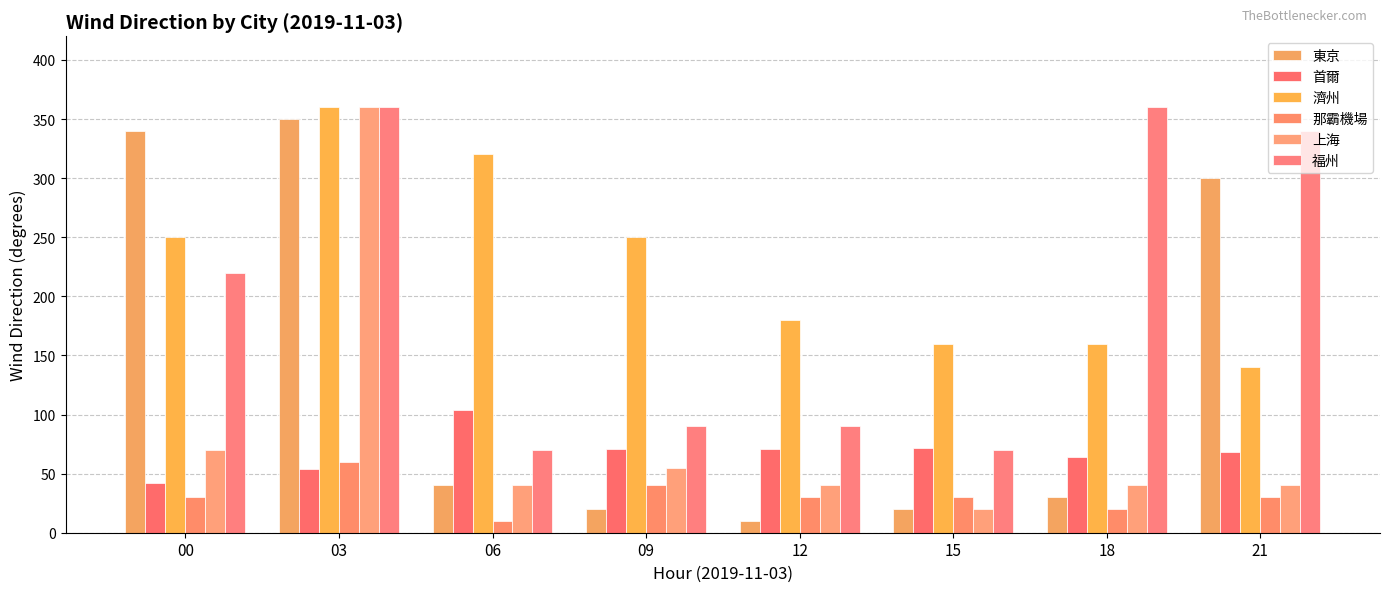

Reading left to right, what are all the values shown in this chart?

東京: 340	350	40	20	10	20	30	300
首爾: 42	54	104	71	71	72	64	68
濟州: 250	360	320	250	180	160	160	140
那霸機場: 30	60	10	40	30	30	20	30
上海: 70	360	40	55	40	20	40	40
福州: 220	360	70	90	90	70	360	340